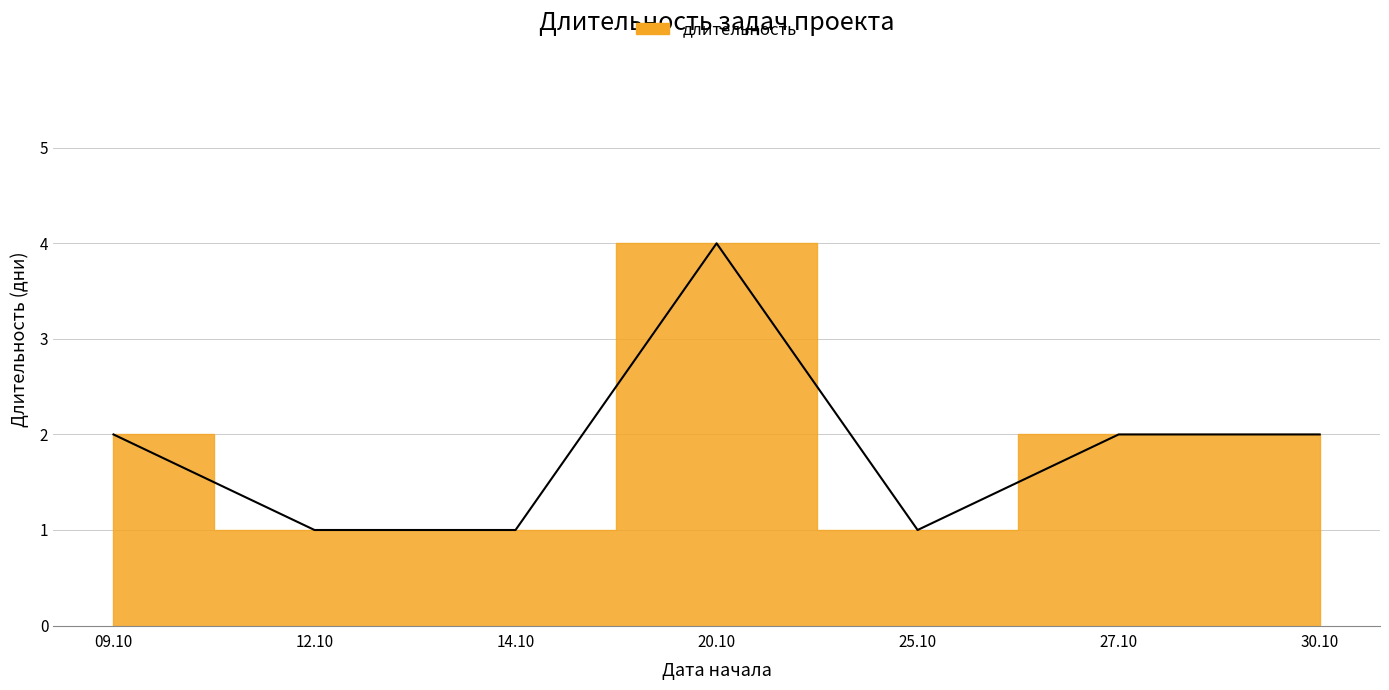

What is the minimum value shown in the chart?

1